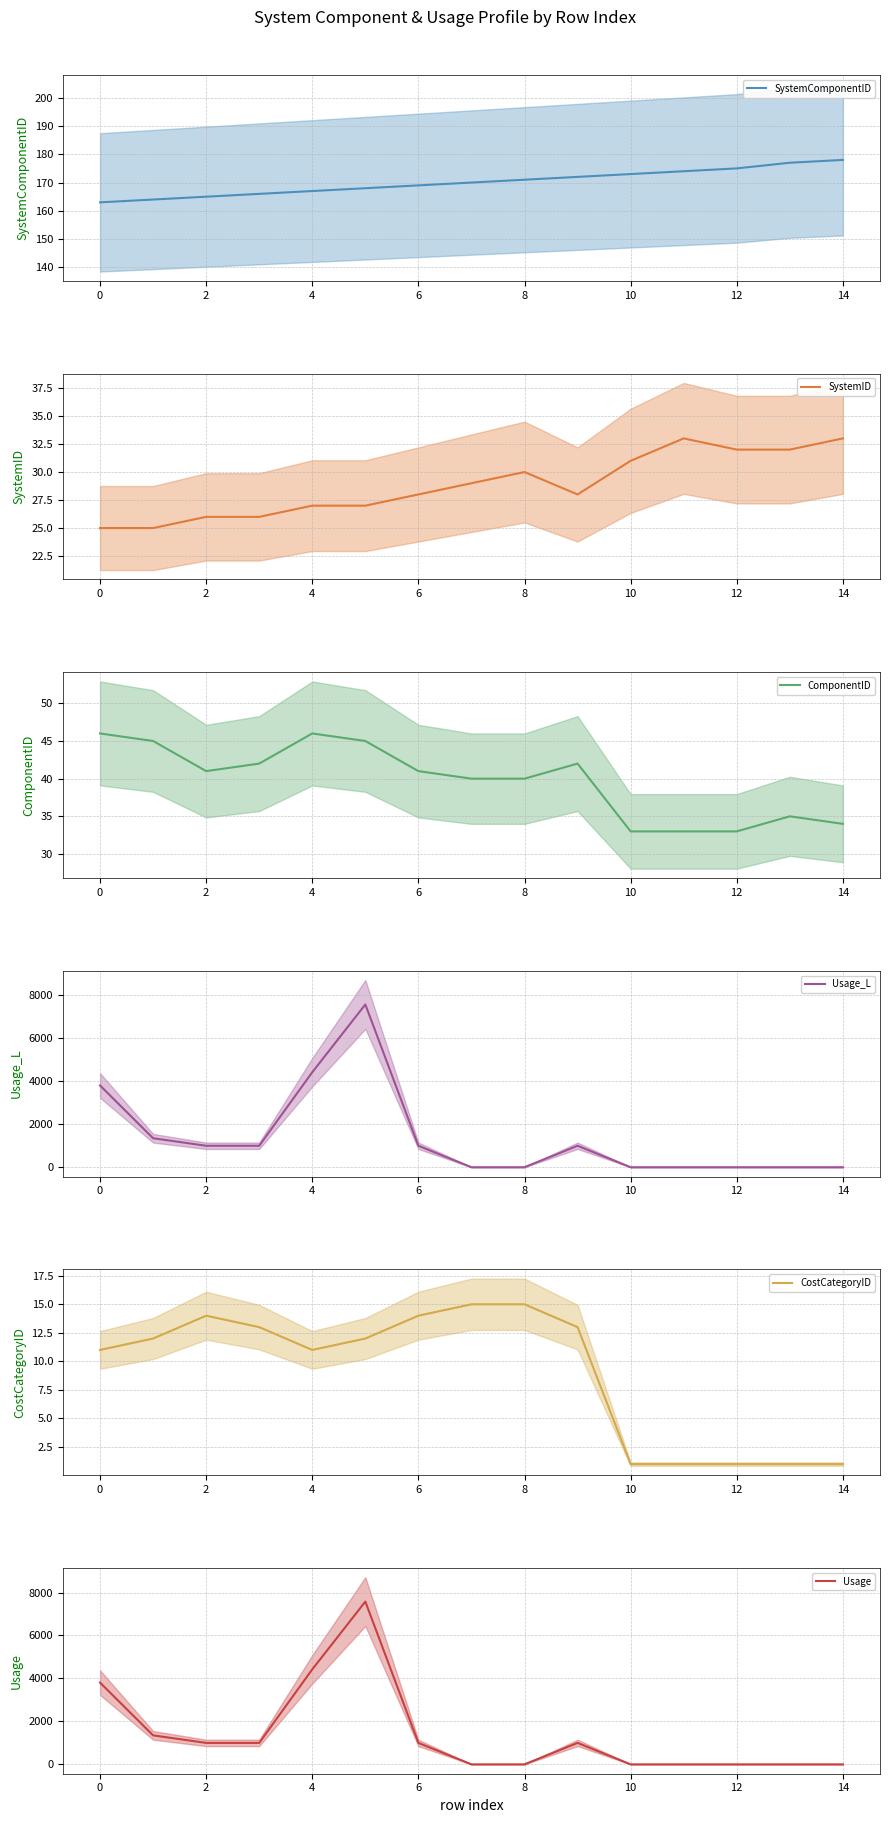

True or false: ComponentID and Usage_L intersect in this chart.

True